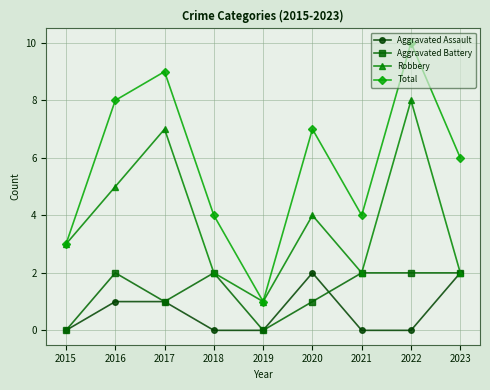

Which category has the lowest value in the Total series?

2019